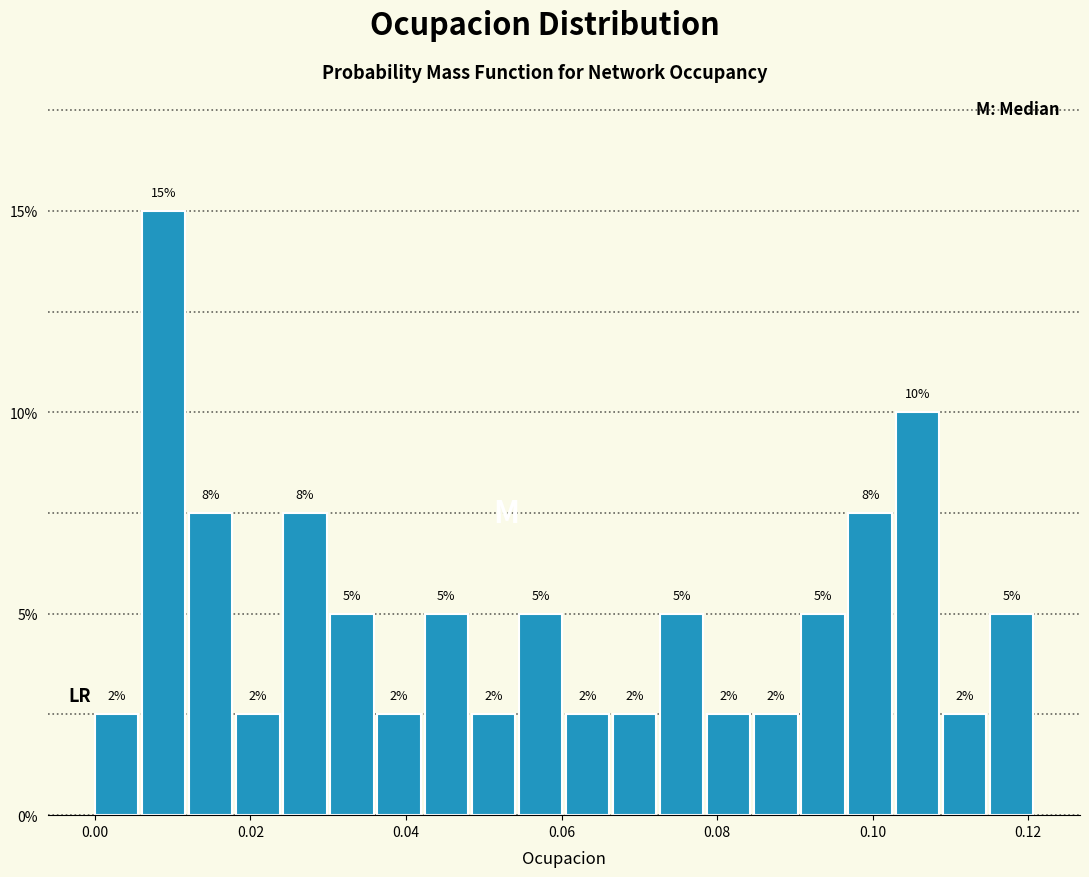

Around what value on the x-axis is the tallest bar? Give the approximate position of its centre, as read against the axis.

0.008